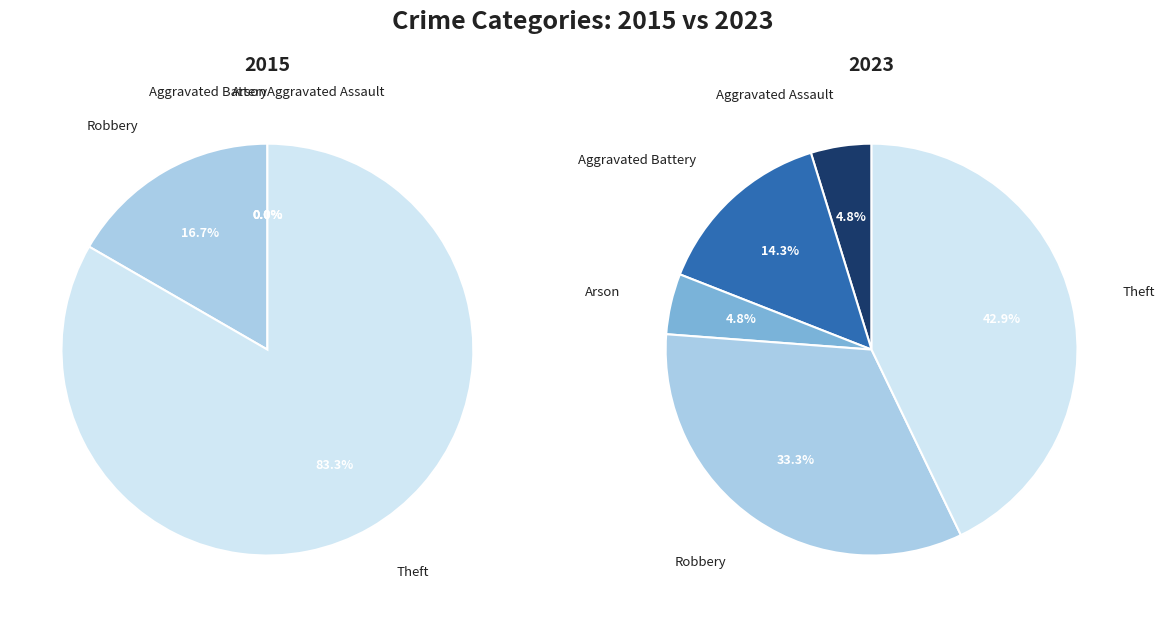

Is Theft the majority of the pie?

No